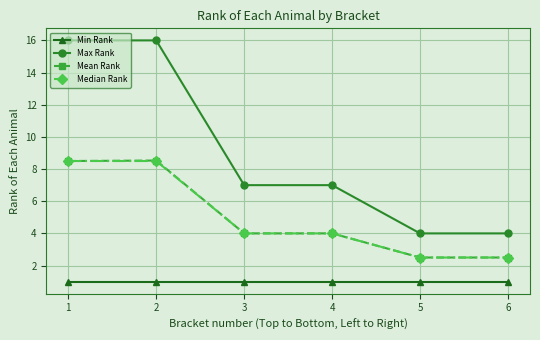

What is the total value across all series at 4?

16.0